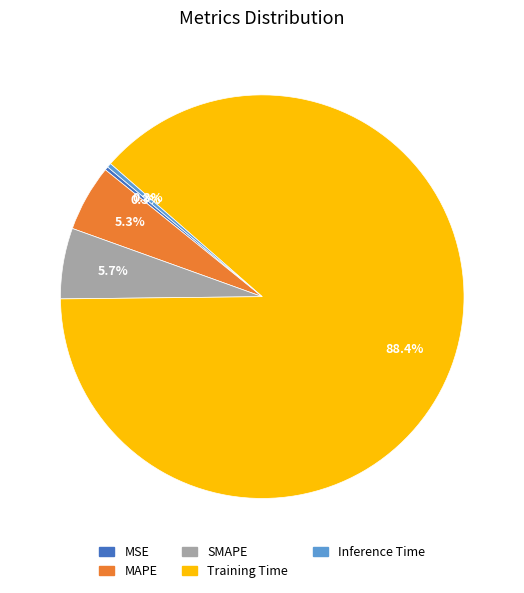

What percentage is NOT represented by Inference Time?

99.7%